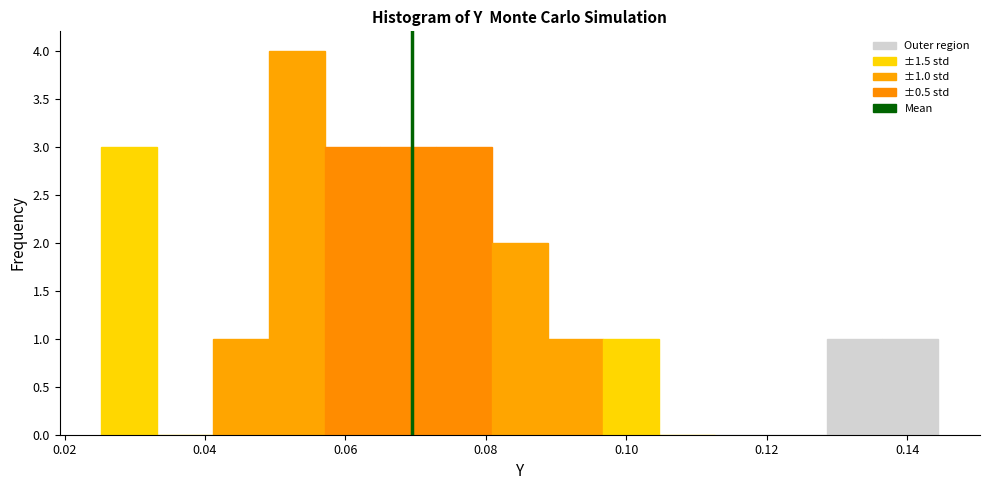

Read against the x-axis, roughly where is the centre of the tallest bar?

0.054